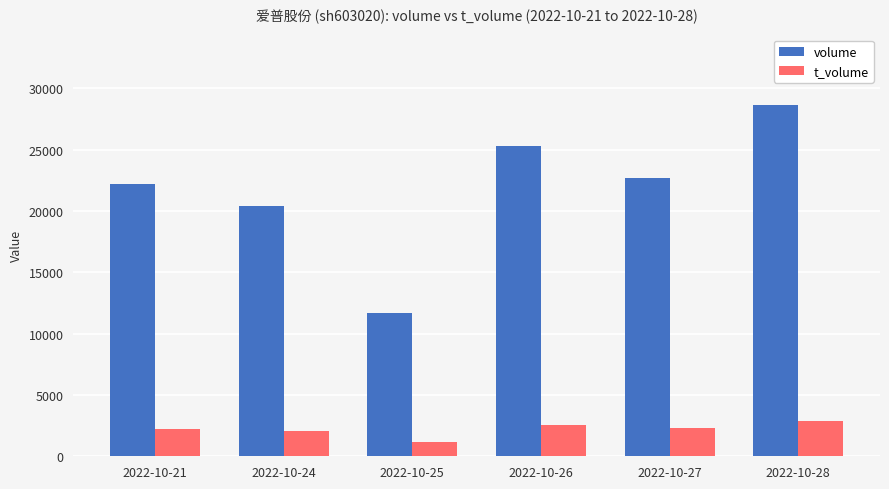

How many groups of bars are there?

6